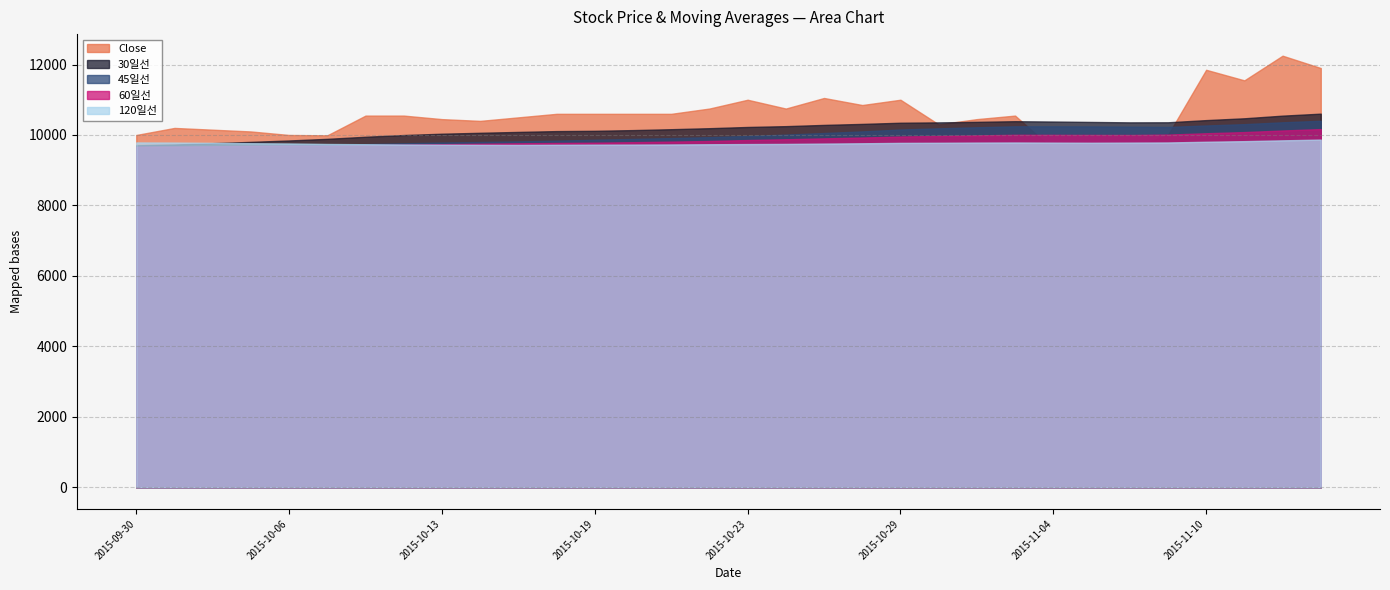

What are all the series names shown in the legend?

Close, 30일선, 45일선, 60일선, 120일선